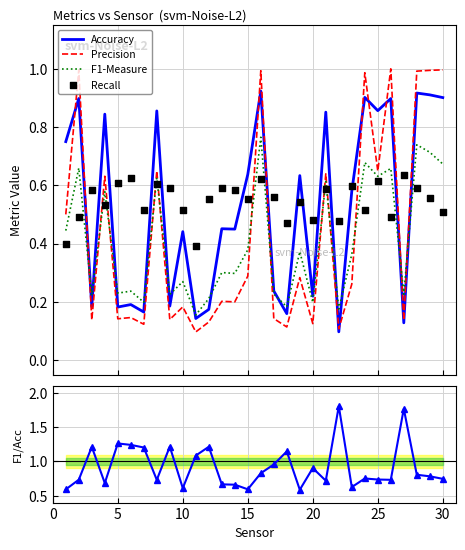

Which series contains the lowest Y value?

Precision